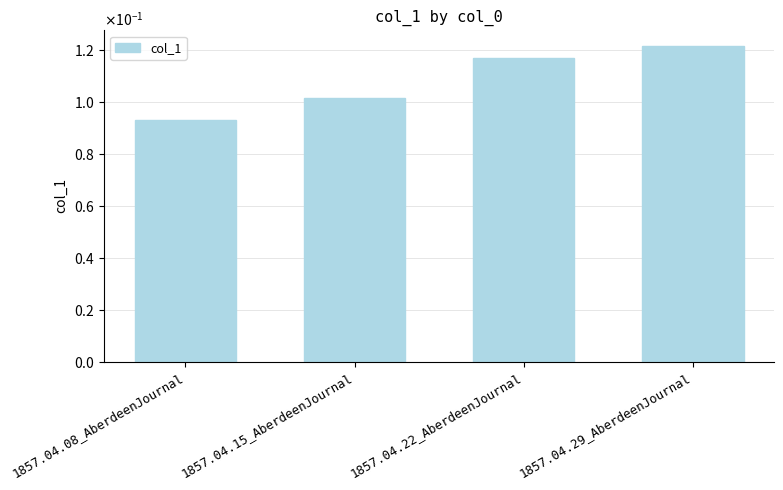

What is the greatest value displayed?

0.1